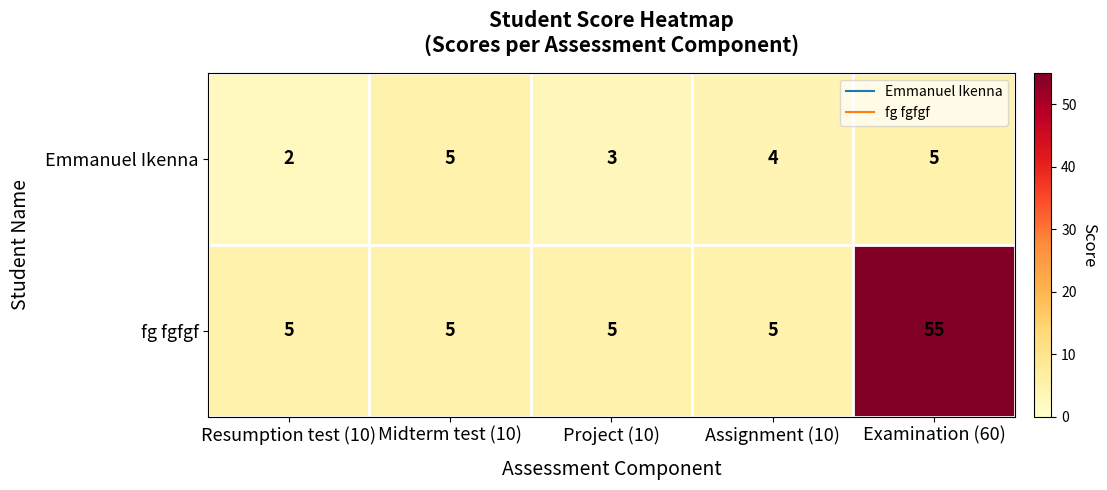

True or false: fg fgfgf has a value of 9 at Project (10).

False